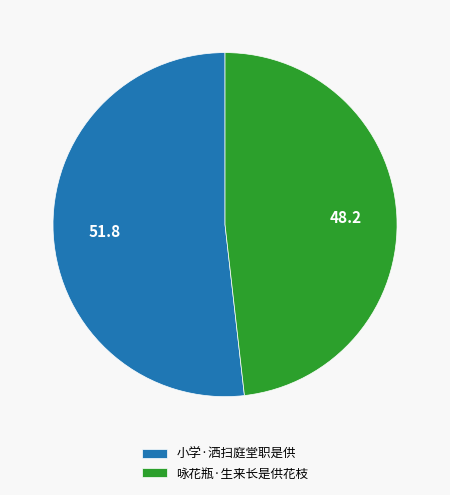

Which category has the smallest portion of the pie?

咏花瓶·生来长是供花枝